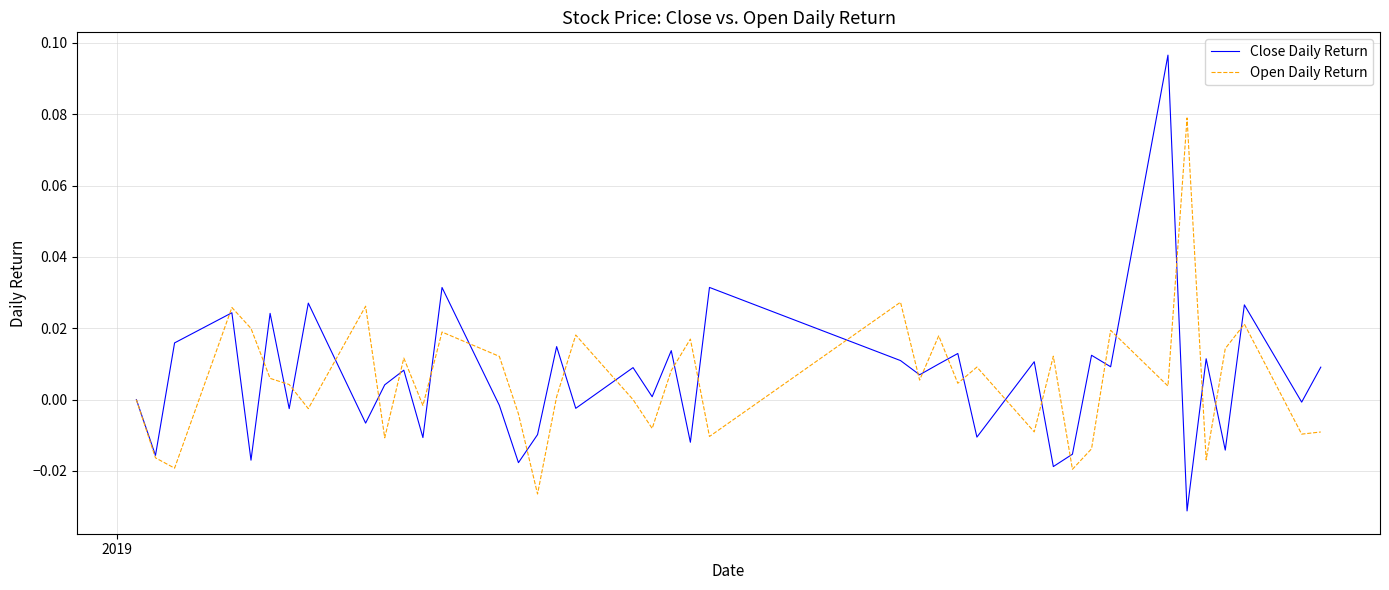

Which series has the largest range (max minus min)?

Close Daily Return